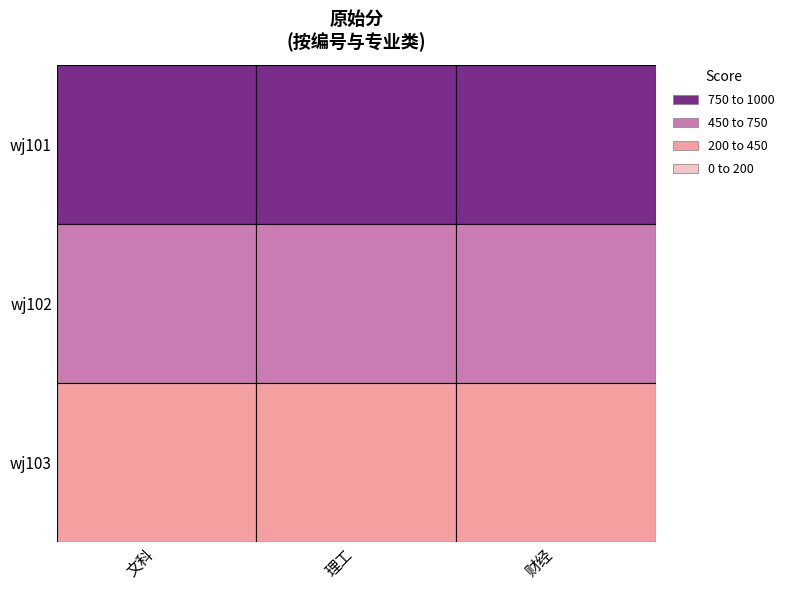

At how many categories does at least one series exceed 786?

3